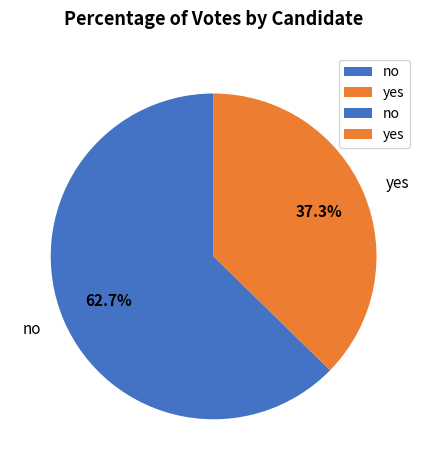

Which slice is the largest?

no